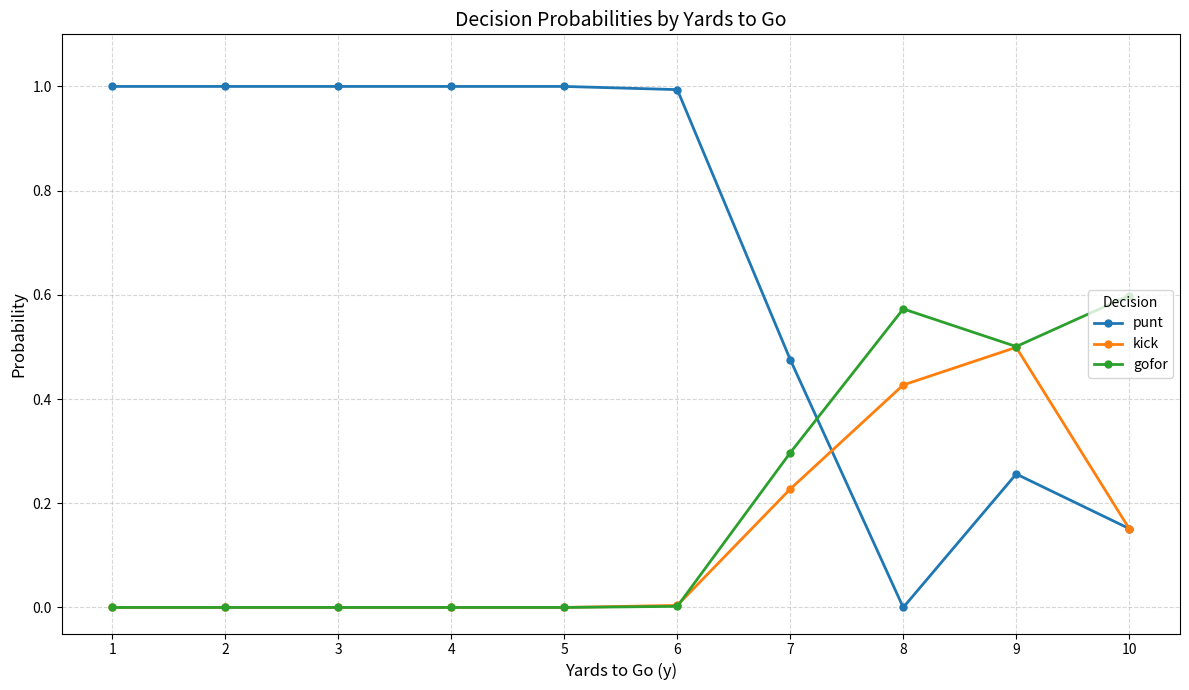

Does the chart have visible grid lines?

Yes